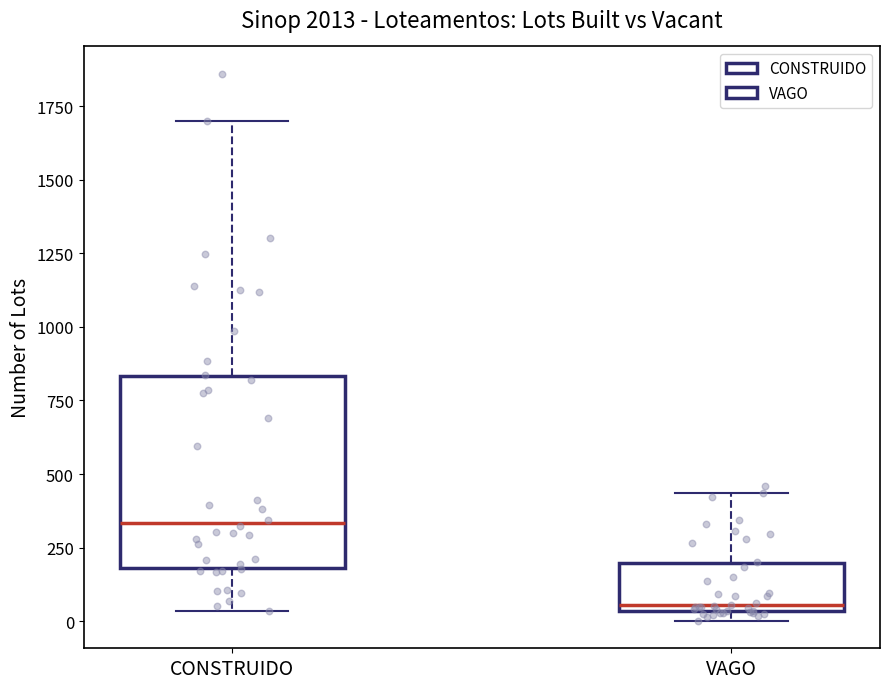

Which box is the tallest, from its lower edge to its upper edge?

CONSTRUIDO